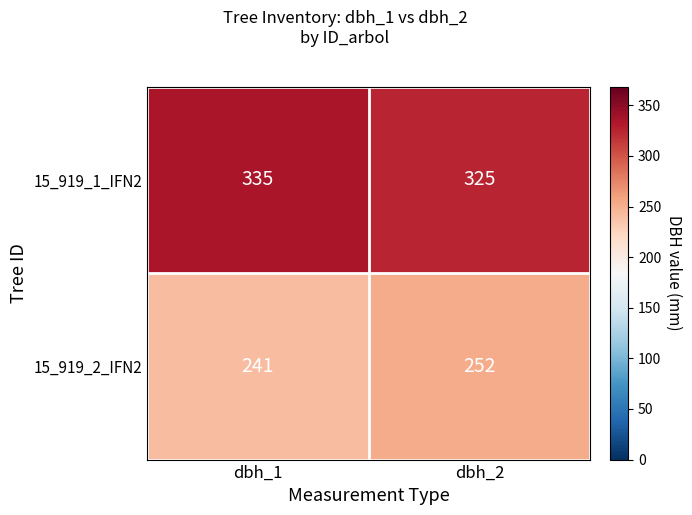

What is the minimum value shown in the chart?

241